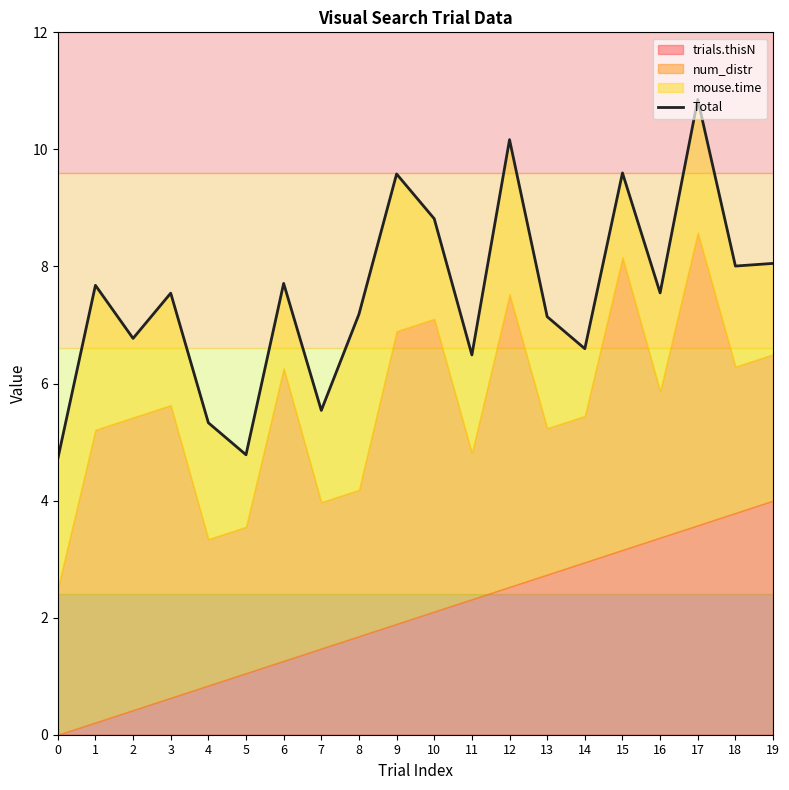

At which category does the data reach its first local peak?

1